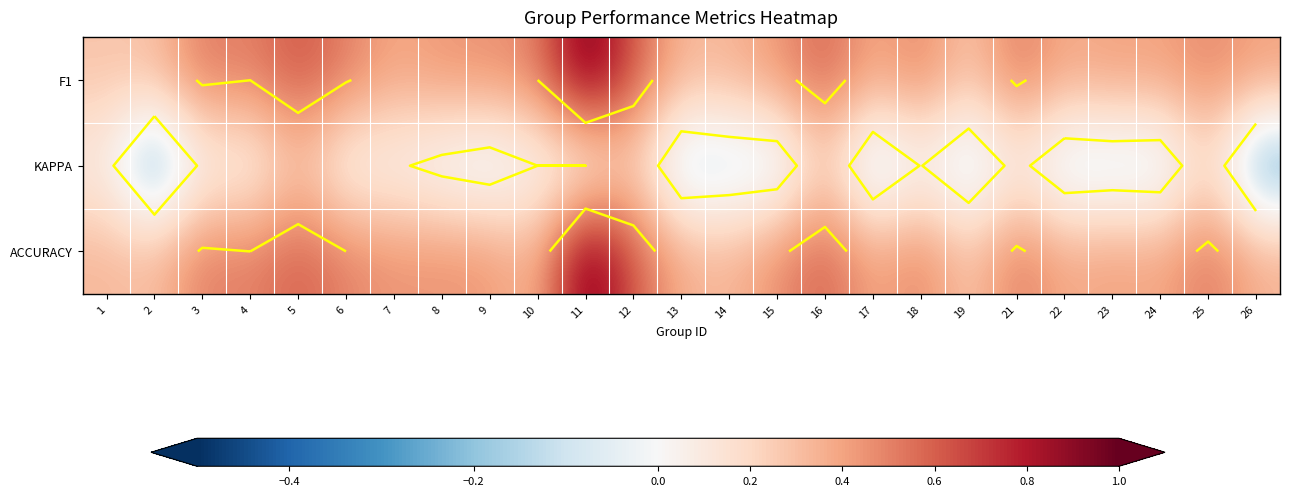

How many categories are shown in the chart?

25